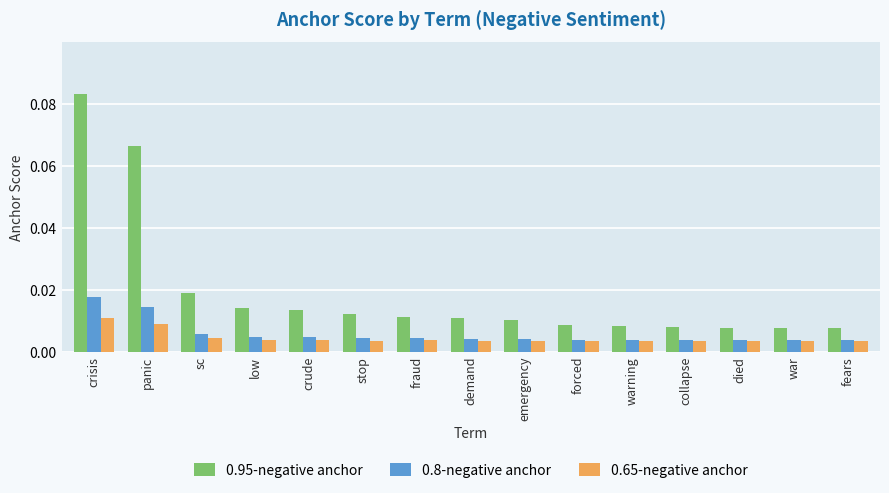

What is the label of the 15th bar from the right?

crisis